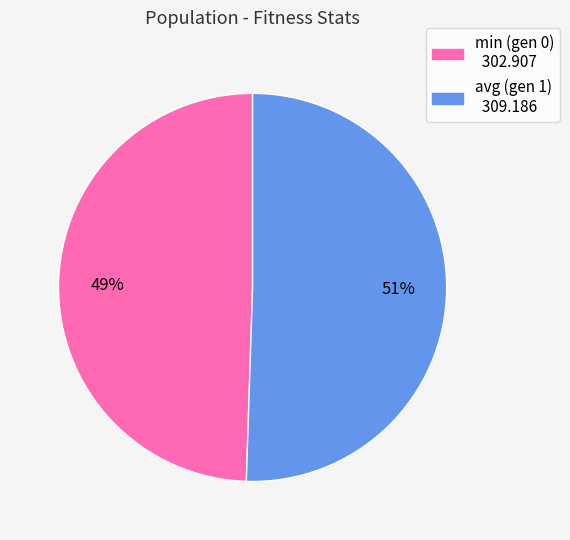

Is the sum of min (gen 0) and avg (gen 1) greater than half?

Yes